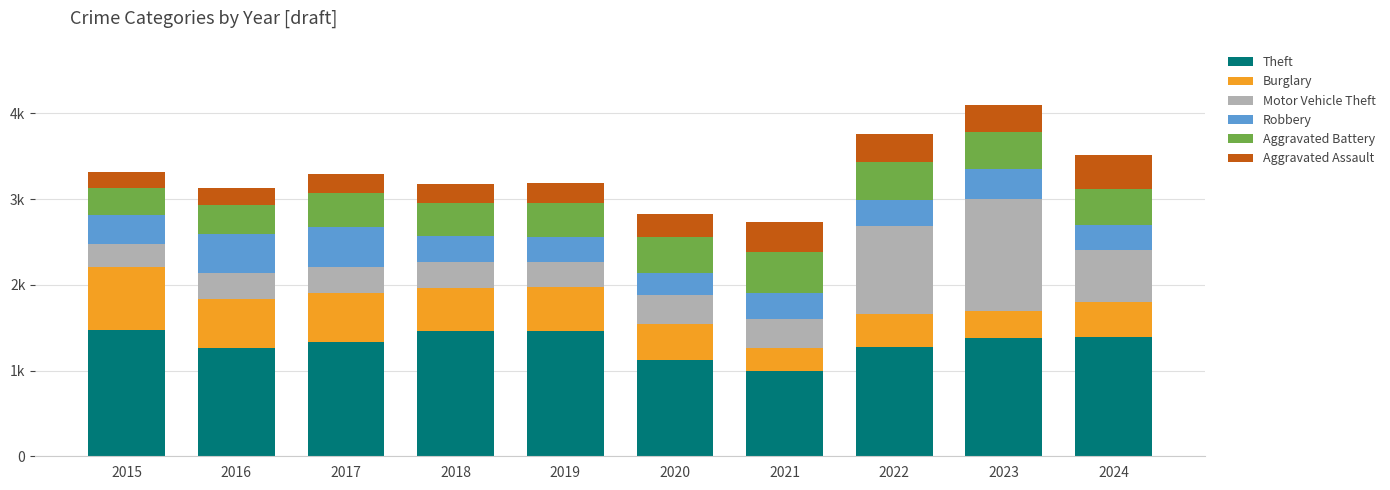

Are the bars horizontal?

No